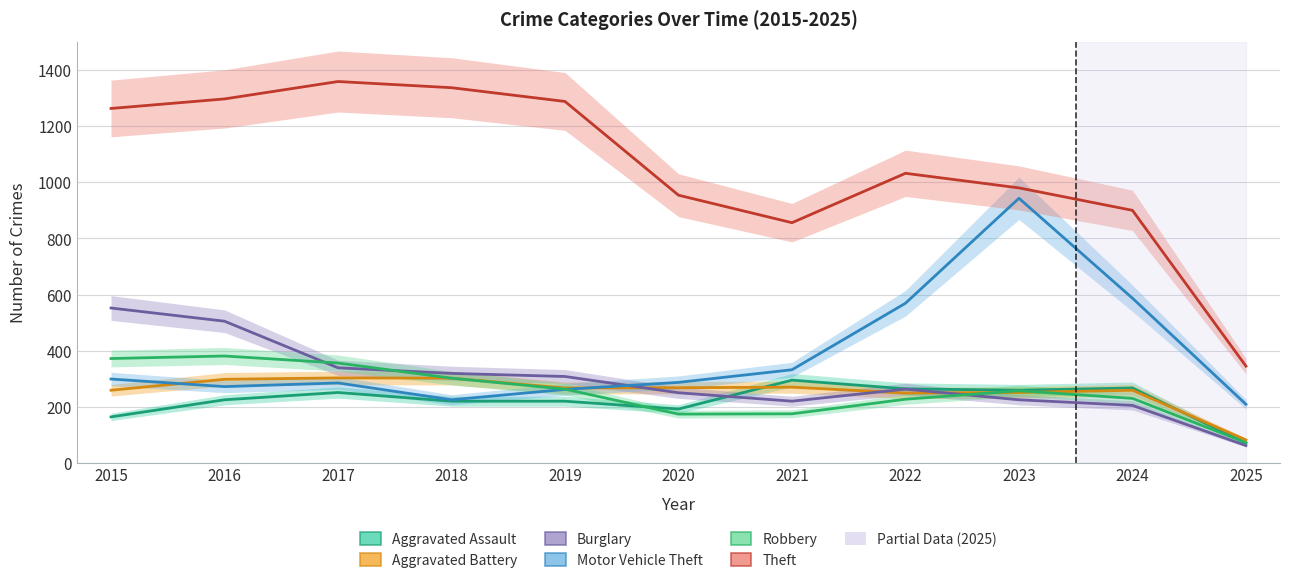

What is the value of the Theft point at the 6th from the left?

954